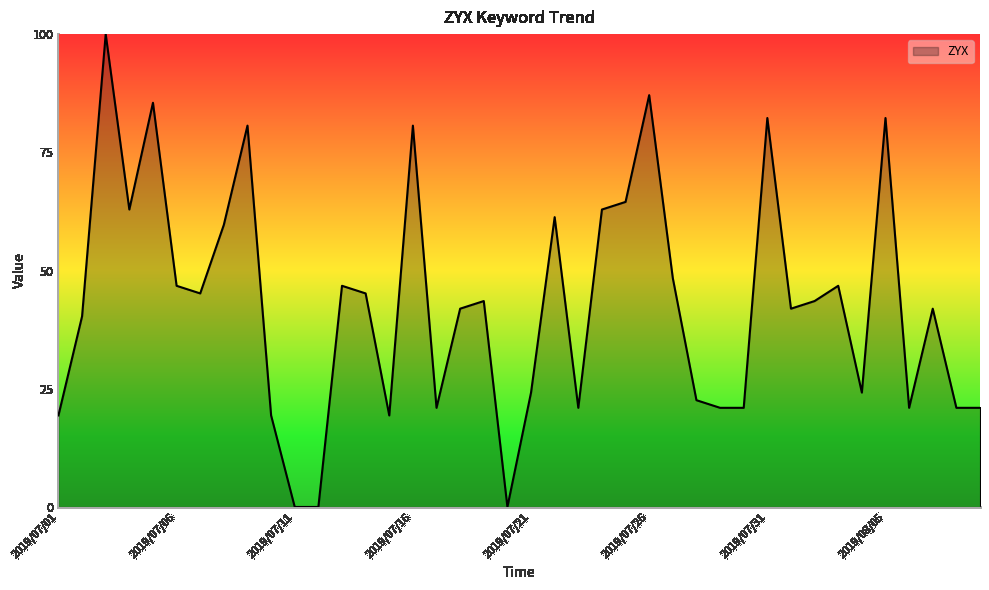

What is the greatest value displayed?

100.0